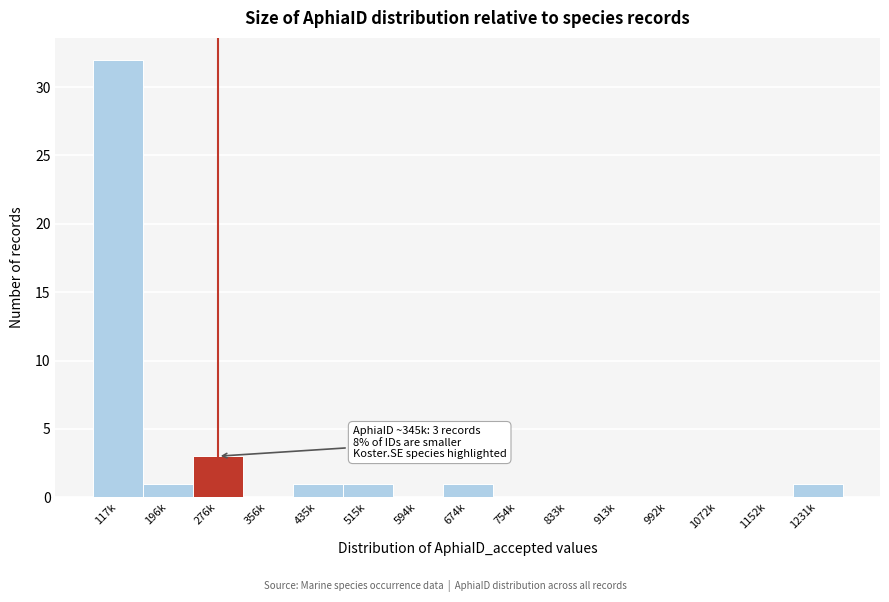

Reading left to right, what are all the values shown in this chart?

117k=32	196k=1	276k=3	356k=0	435k=1	515k=1	594k=0	674k=1	754k=0	833k=0	913k=0	992k=0	1072k=0	1152k=0	1231k=1